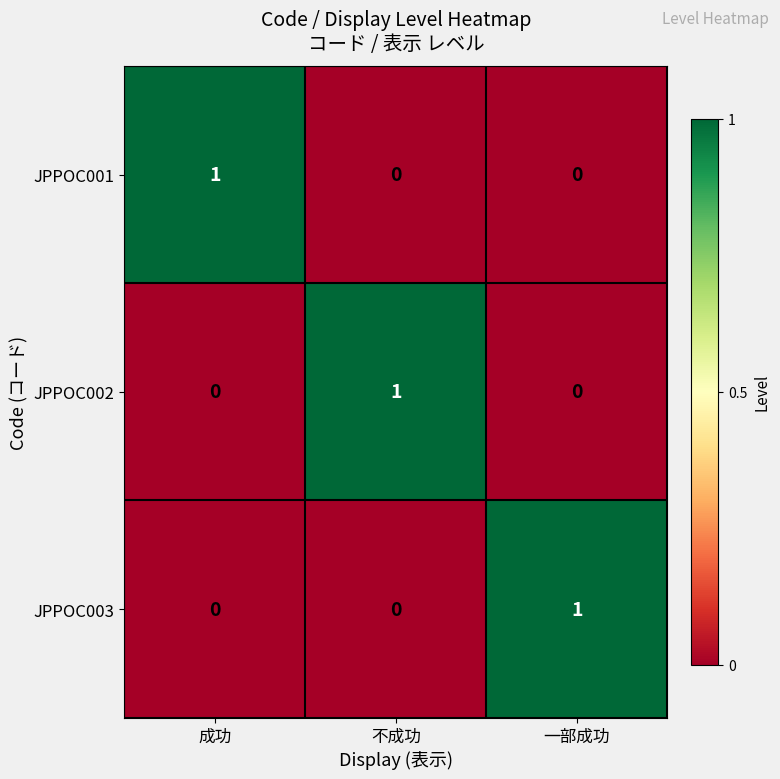

Count the JPPOC003 values in the range 0 to 1.

3